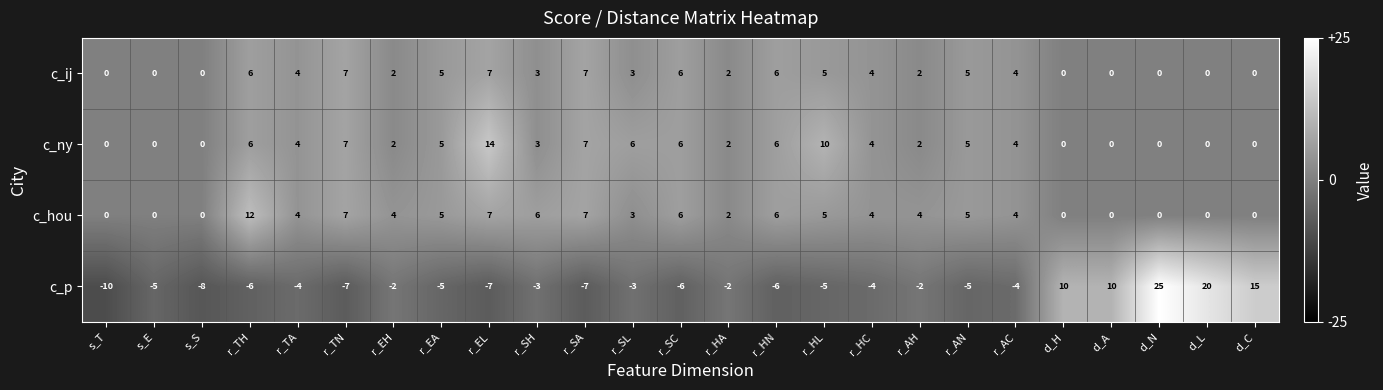

List the series in order of their peak value, lowest first.

c_ij, c_hou, c_ny, c_p